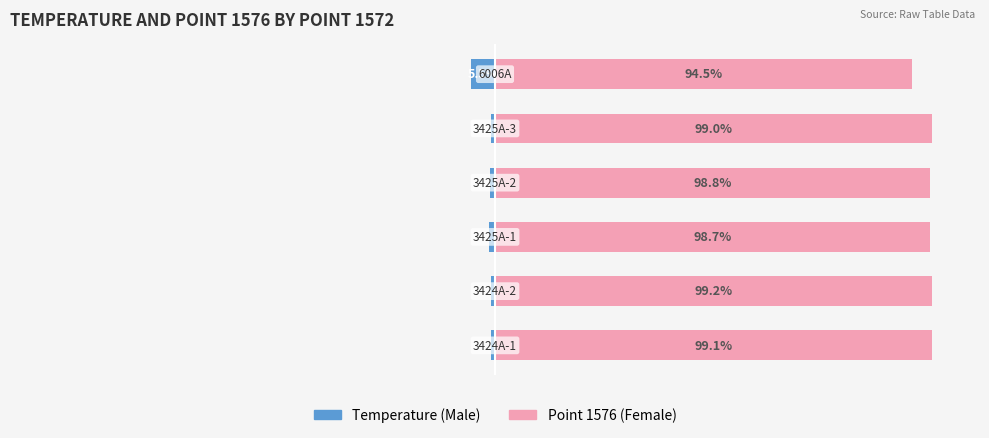

Reading right to left, extract all data points from this chart.

Temperature (Male): -5.5	-1.0	-1.2	-1.3	-0.8	-0.9
Point 1576 (Female): 94.5	99.0	98.8	98.7	99.2	99.1